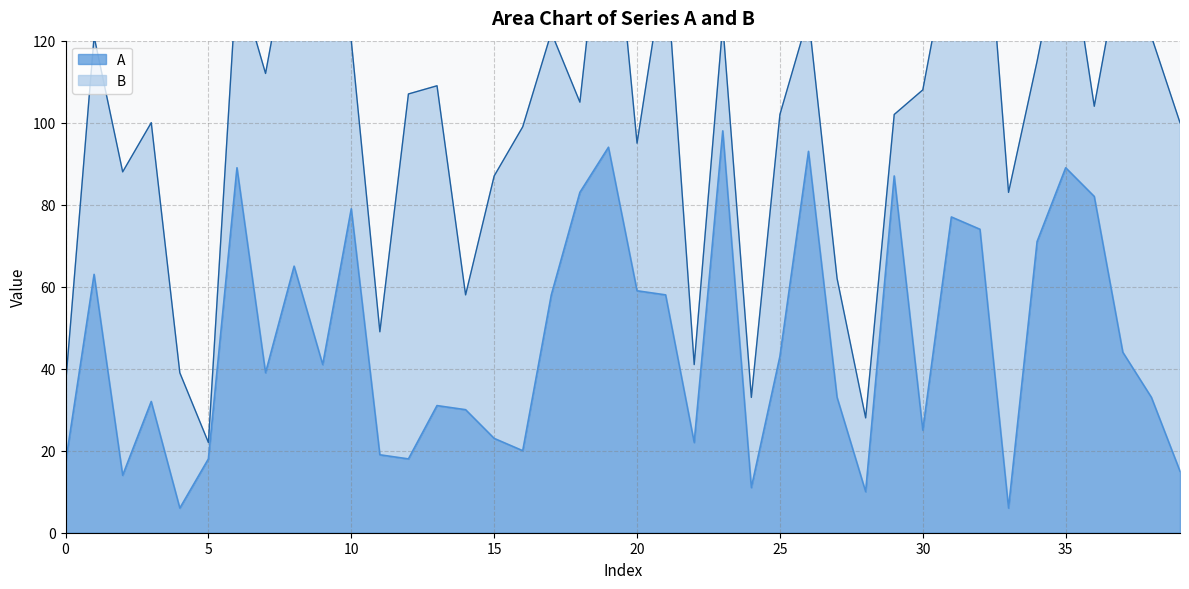

List the labels in order of value, largest first.

23, 19, 26, 6, 35, 29, 18, 36, 10, 31, 32, 34, 8, 1, 20, 17, 21, 37, 25, 9, 7, 27, 38, 3, 13, 14, 30, 15, 22, 16, 11, 5, 12, 0, 39, 2, 24, 28, 4, 33